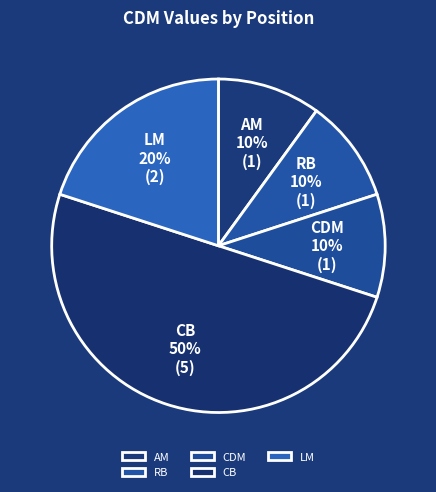

Which slice represents more than half of the pie?

CB